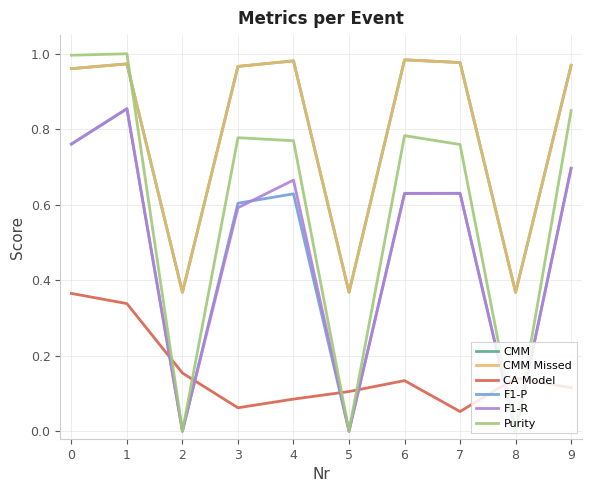

Which series has the widest spread of values?

Purity